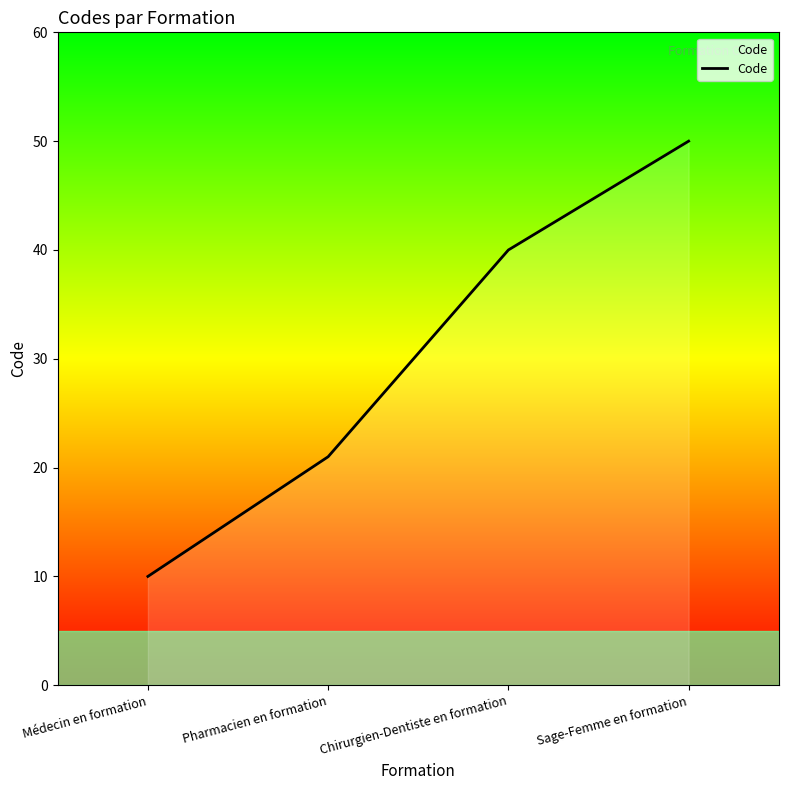

Is it true that the value at Pharmacien en formation is 21?

True